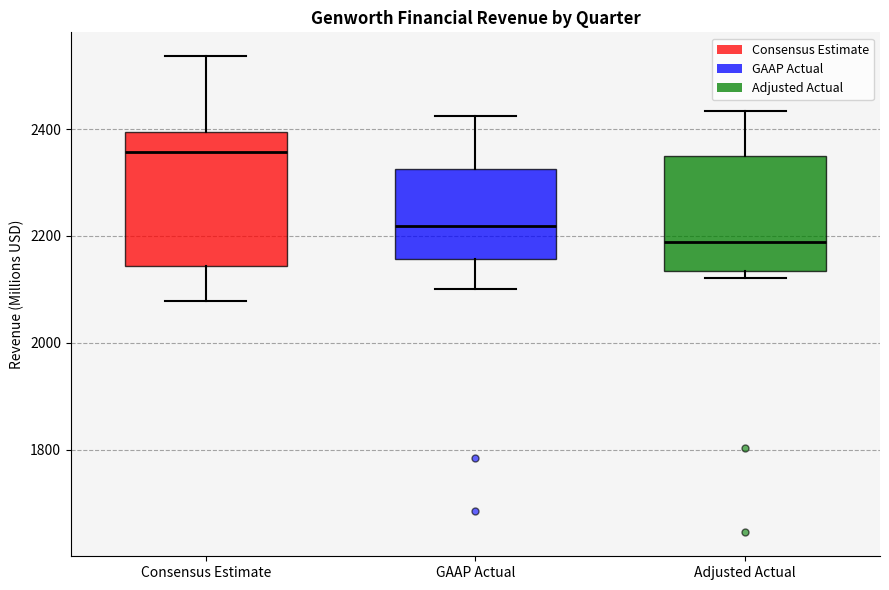

Which box is the tallest, from its lower edge to its upper edge?

Consensus Estimate